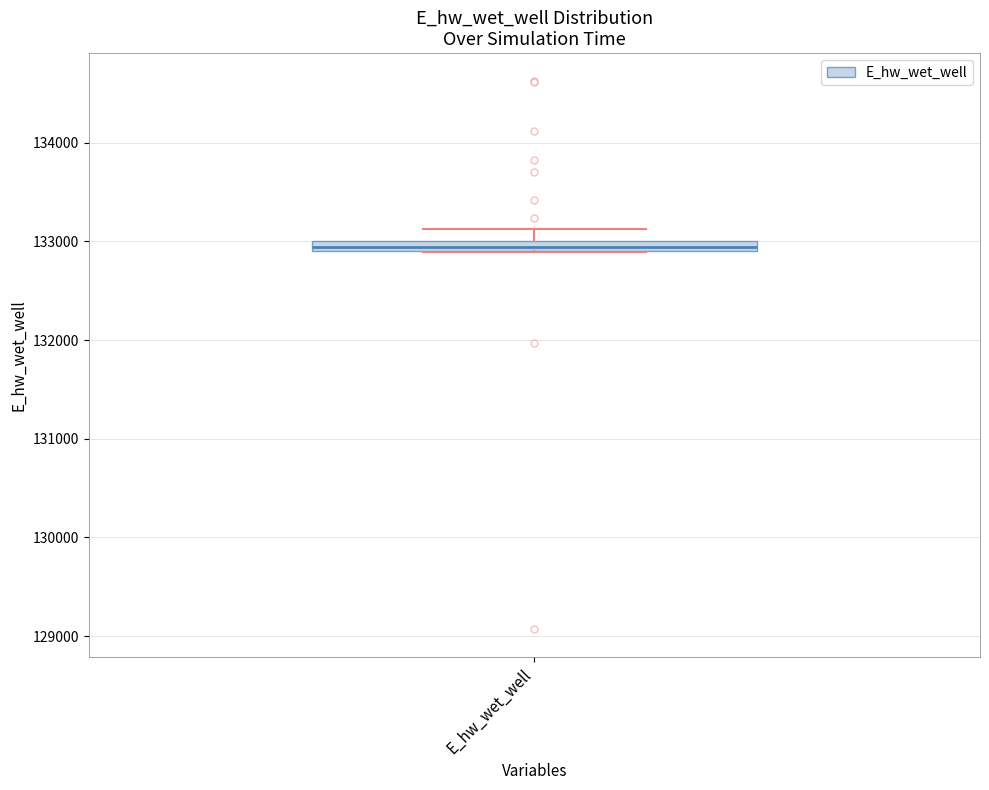

Where is the upper edge of the box for E_hw_wet_well on the y-axis? The values are not printed on the chart, so give them approximately, as read against the axis.

133000